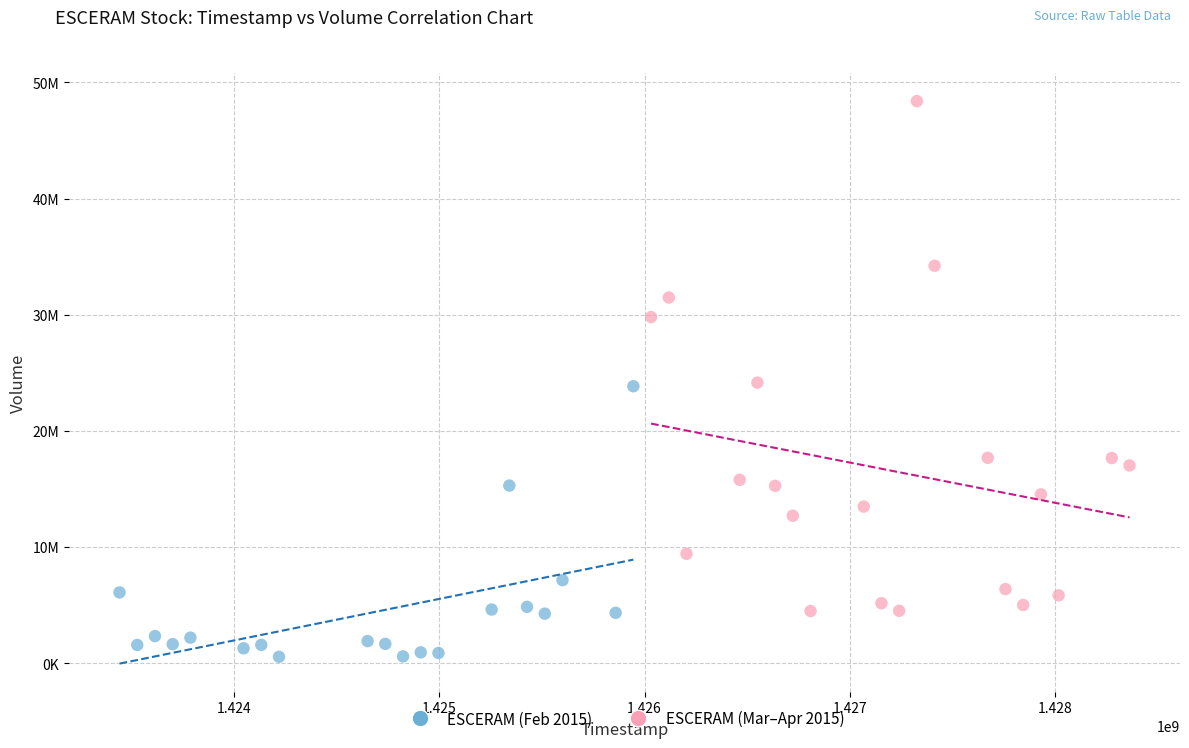

Which series reaches the minimum Y coordinate?

ESCERAM (Feb 2015)